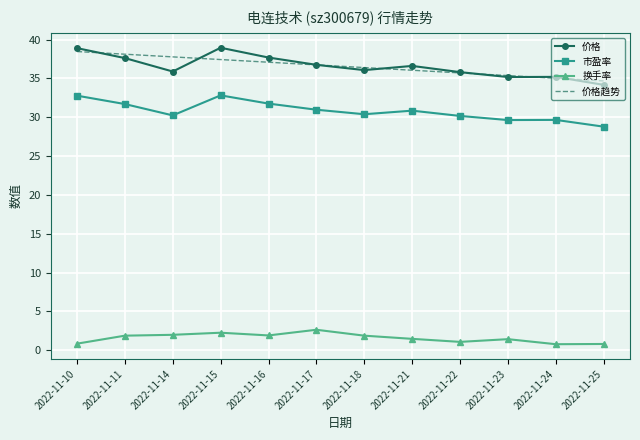

Which category has the lowest value in the 价格 series?

2022-11-25